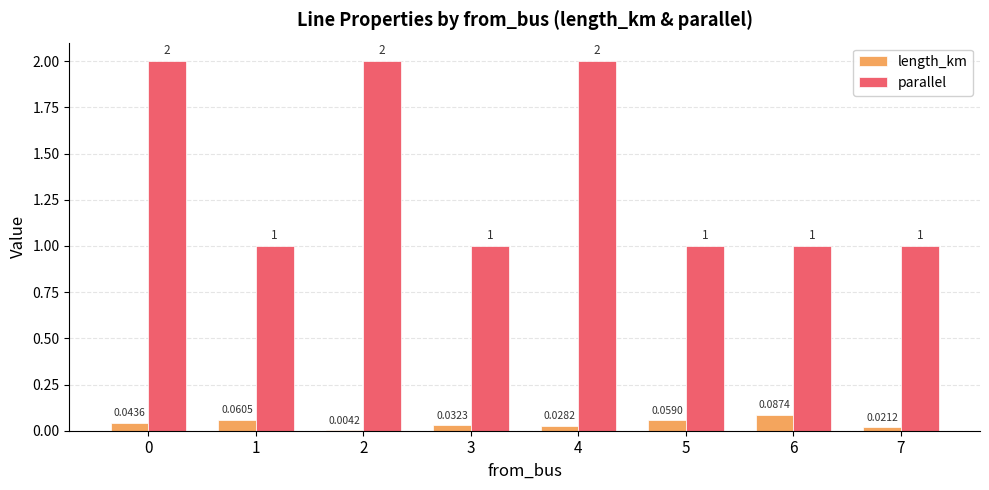

Is the value of length_km at 5 greater than the value of parallel at 0?

No